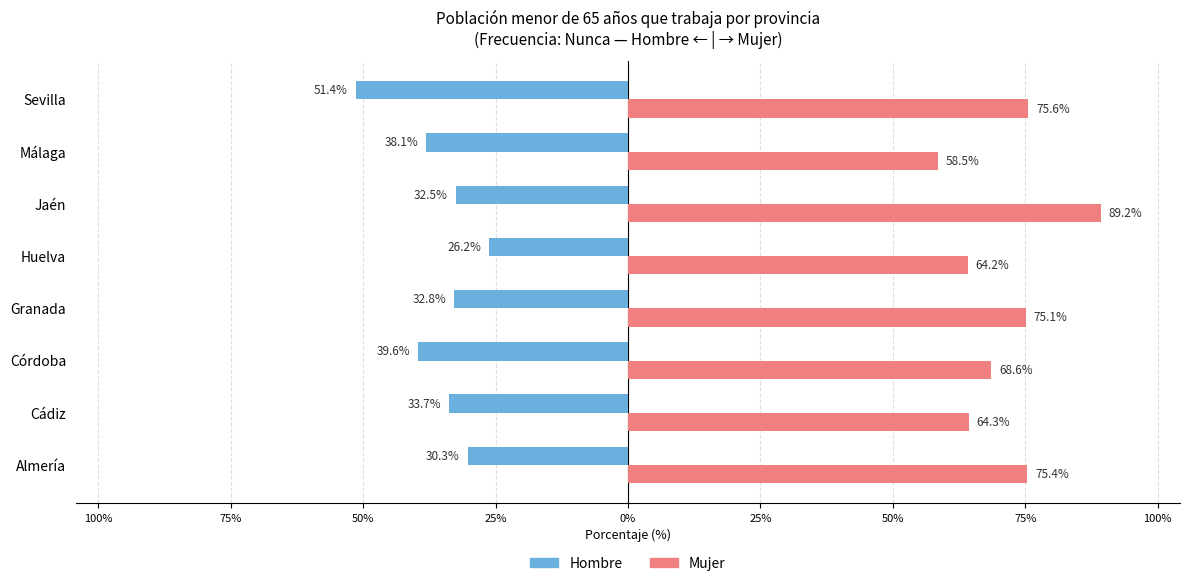

Reading left to right, extract all data points from this chart.

Hombre (Nunca): -30.3	-33.7	-39.6	-32.8	-26.2	-32.5	-38.1	-51.4
Mujer (Nunca): 75.4	64.3	68.6	75.1	64.2	89.2	58.5	75.6